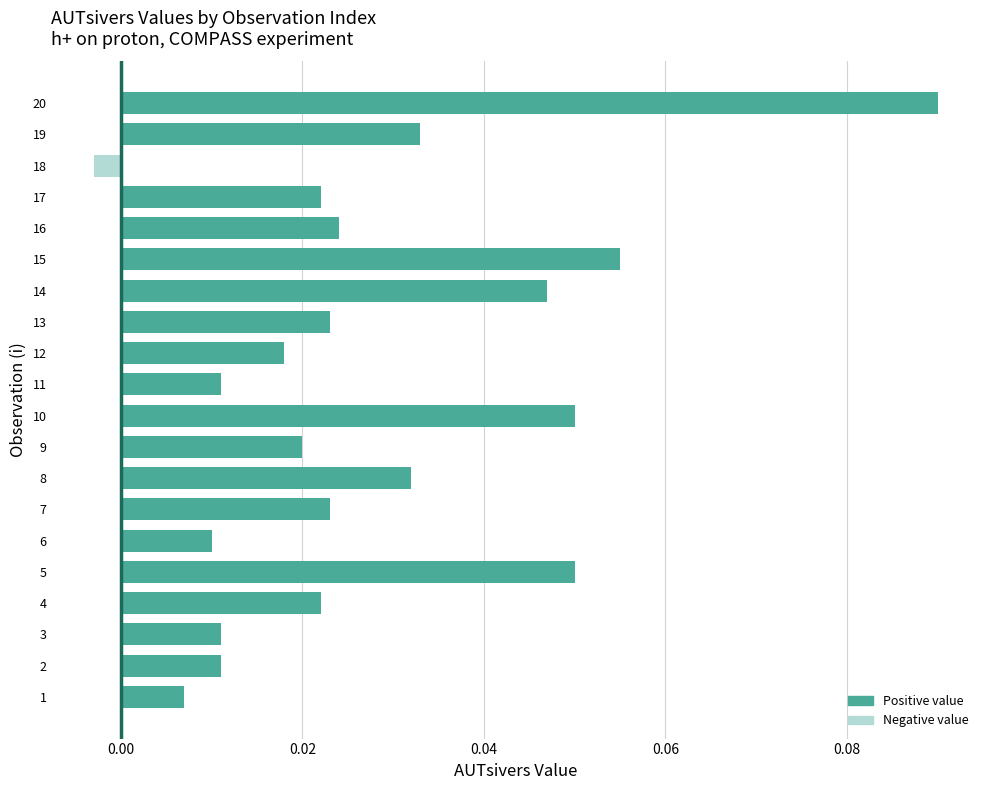

Which has a higher value, 11 or 18?

11